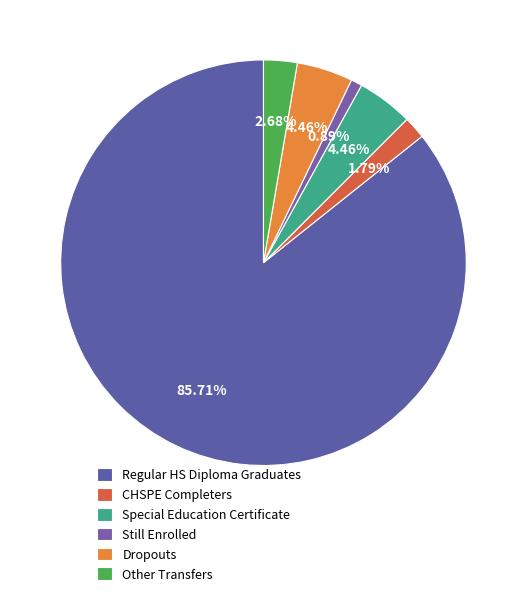

To the nearest percent, what portion does Regular HS Diploma Graduates represent?

86%